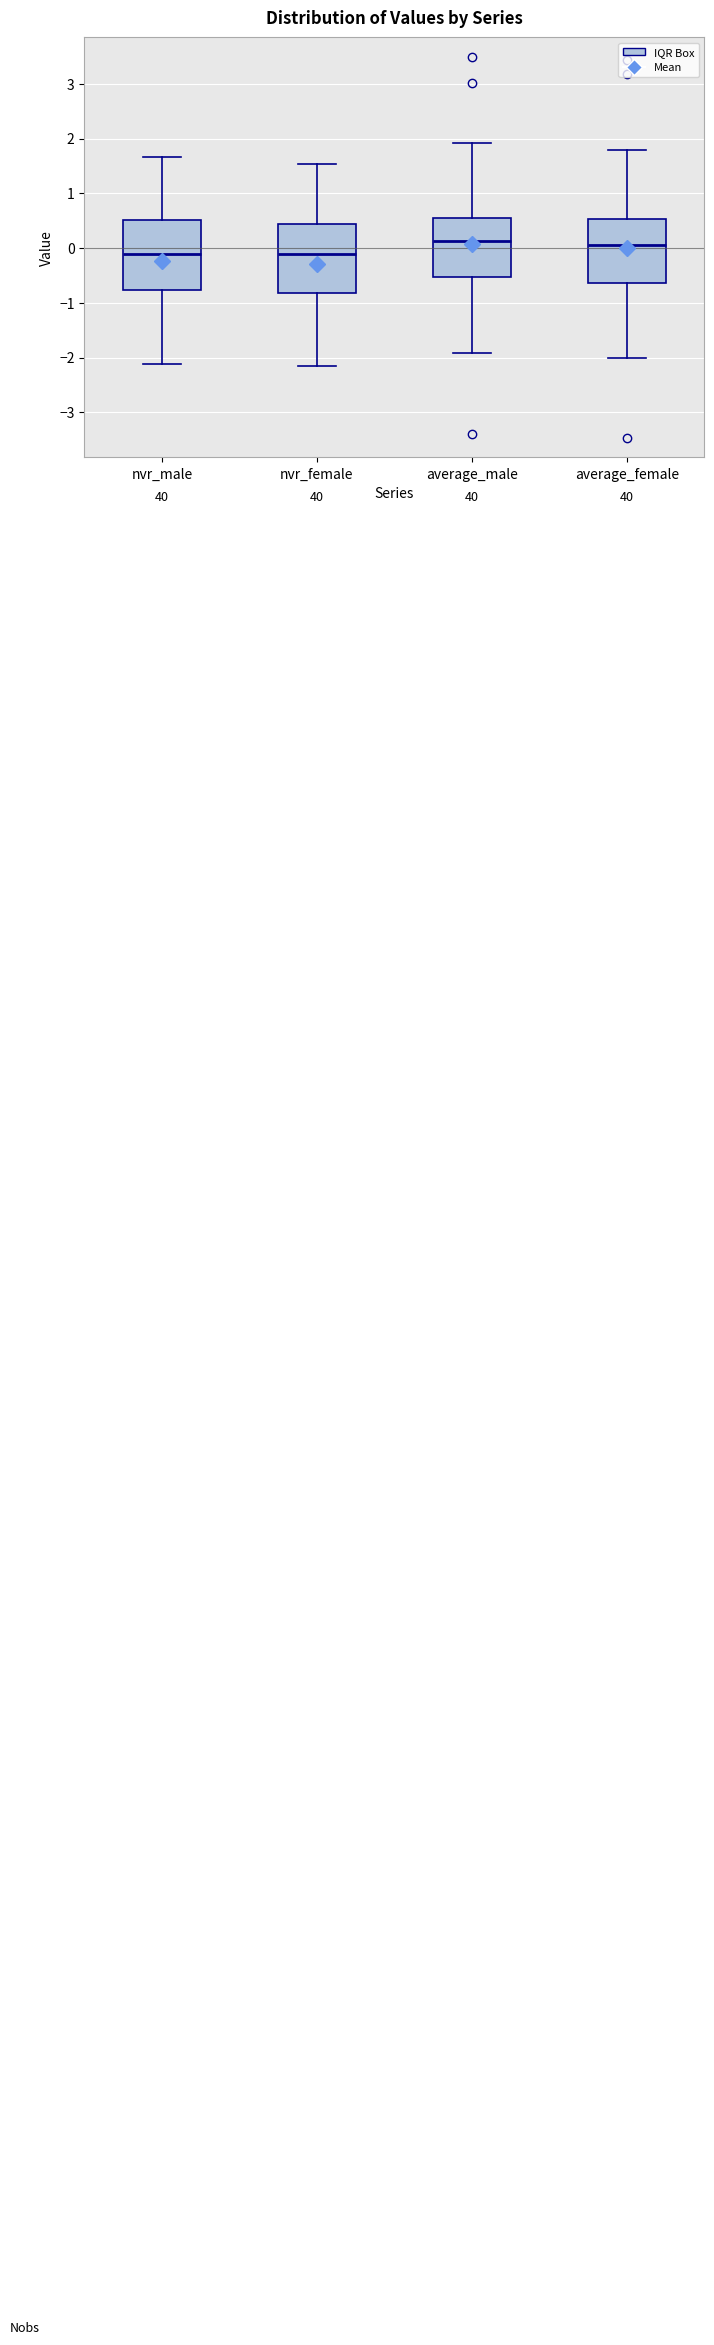

Reading left to right, transcribe this box plot: for each box, give where its median line is, the range the box spans, and where its two whiskers end, as read against the y-axis. The values are not printed on the chart, so give them approximately, as read against the axis.

nvr_male: median -0.1, box -0.8 to 0.5, whiskers -2.1 to 1.7
nvr_female: median -0.1, box -0.8 to 0.4, whiskers -2.2 to 1.5
average_male: median 0.1, box -0.5 to 0.5, whiskers -1.9 to 1.9
average_female: median 0.1, box -0.6 to 0.5, whiskers -2.0 to 1.8